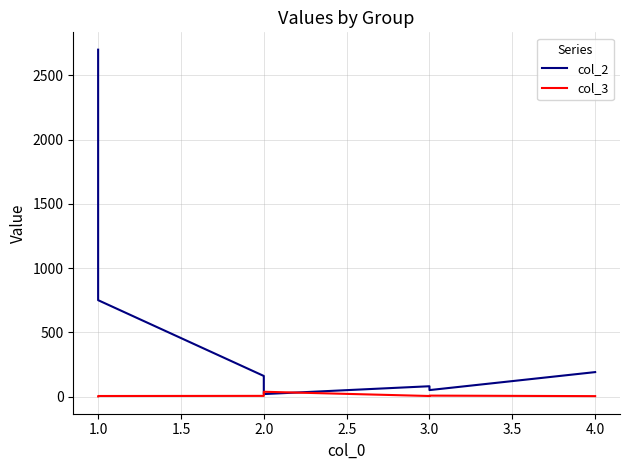

Between which two adjacent categories do col_3 and col_2 first intersect?

2.0 and 2.0